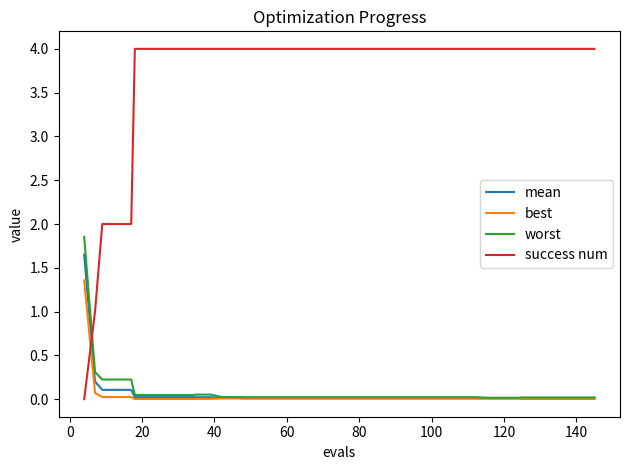

What is the greatest value displayed?

4.0